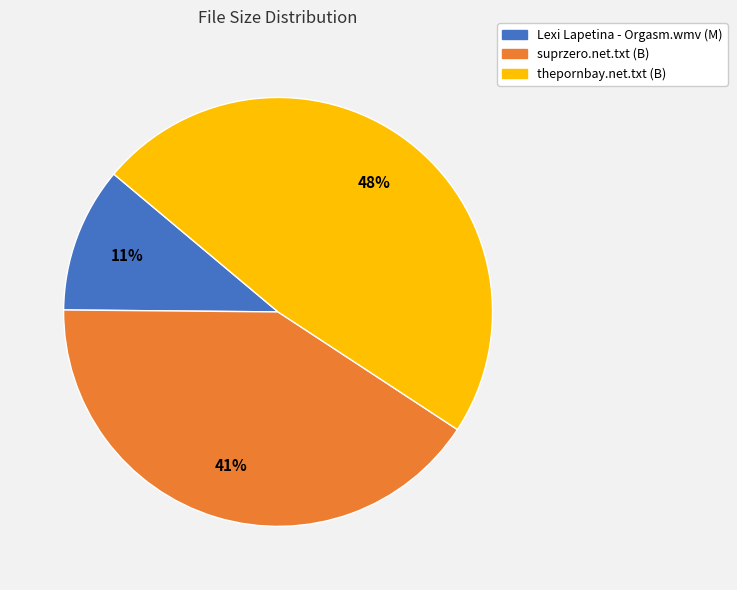

To the nearest percent, what is the average slice percentage?

33%